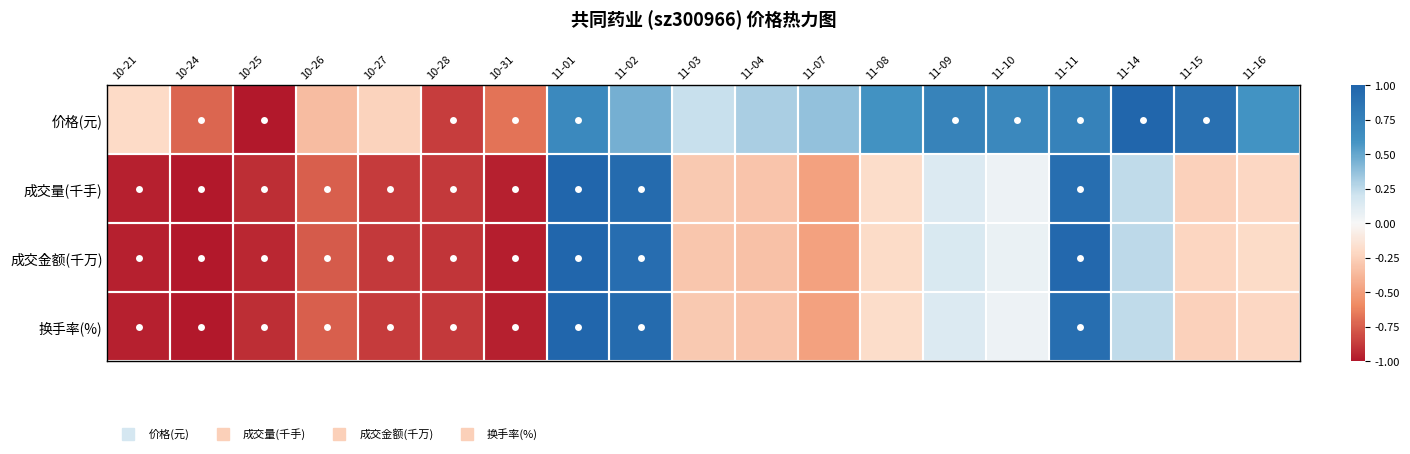

Which series has the largest range (max minus min)?

价格(元)